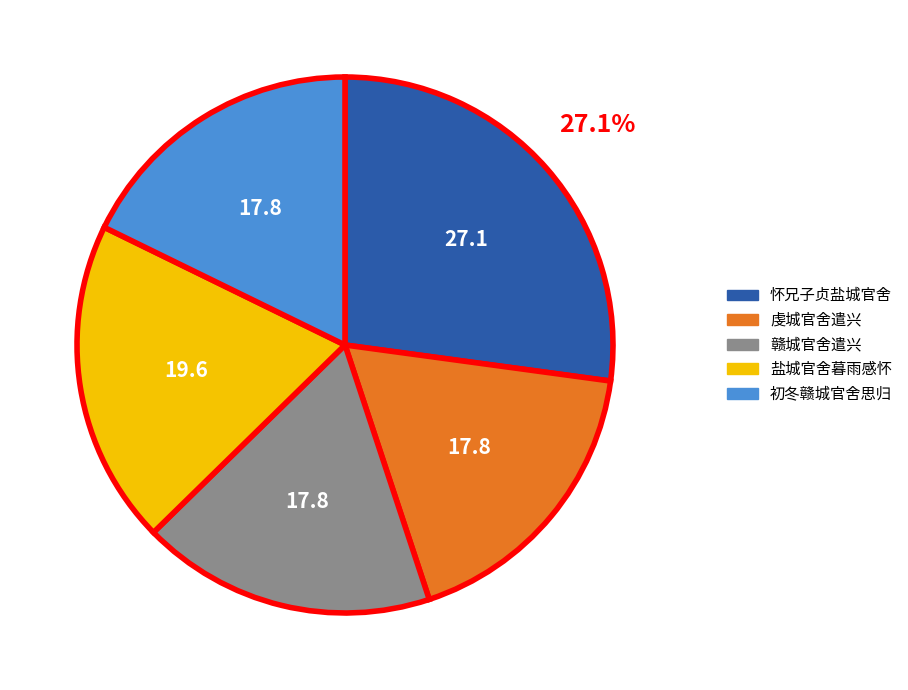

Does 怀兄子贞盐城官舍 represent more than half of the total?

No